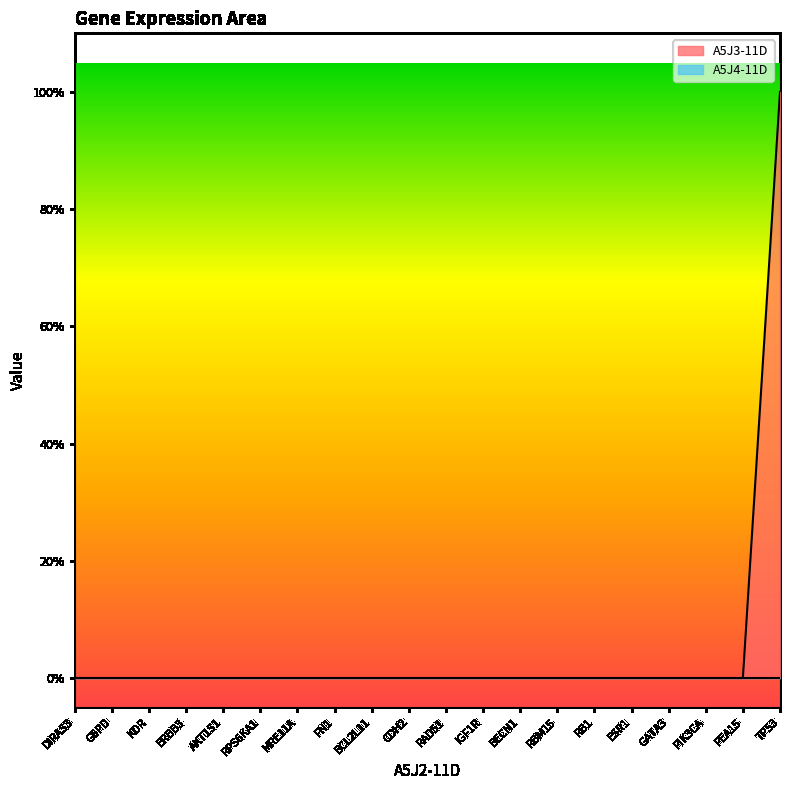

What is the maximum value shown in the chart?

1